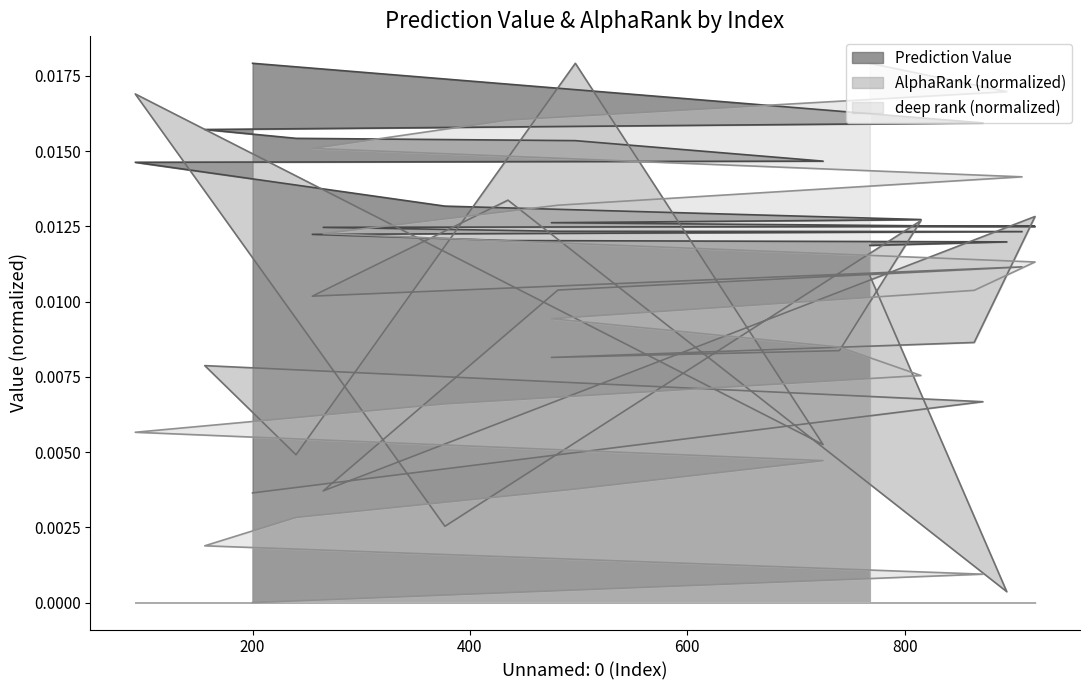

Where do AlphaRank and Prediction Value first cross each other?

600 and 800